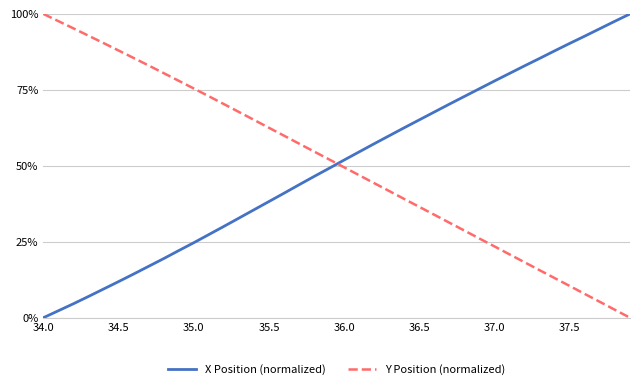

How many times do Y Position (normalized) and X Position (normalized) cross each other?

1